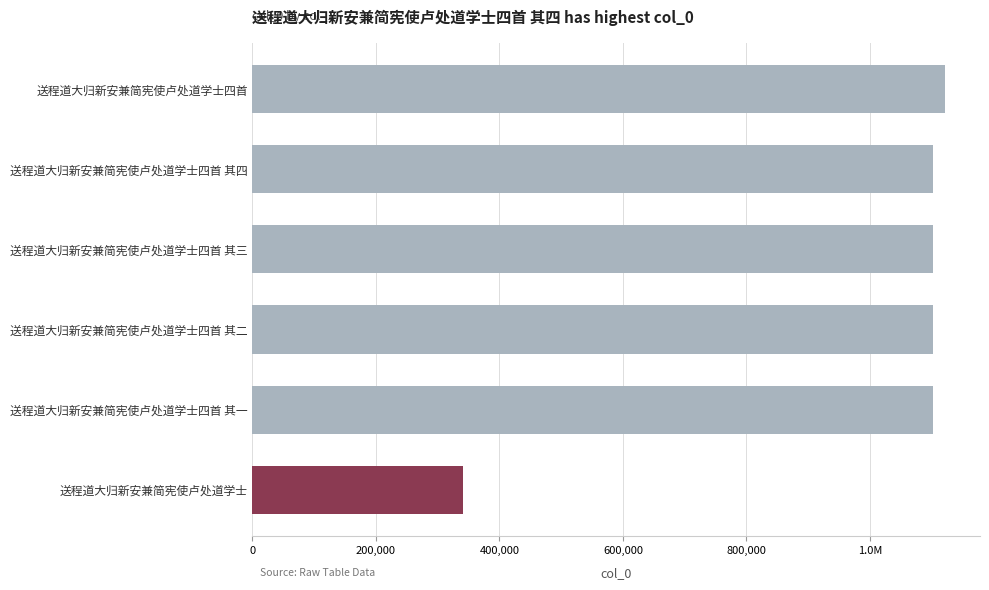

How many categories are shown in the chart?

6